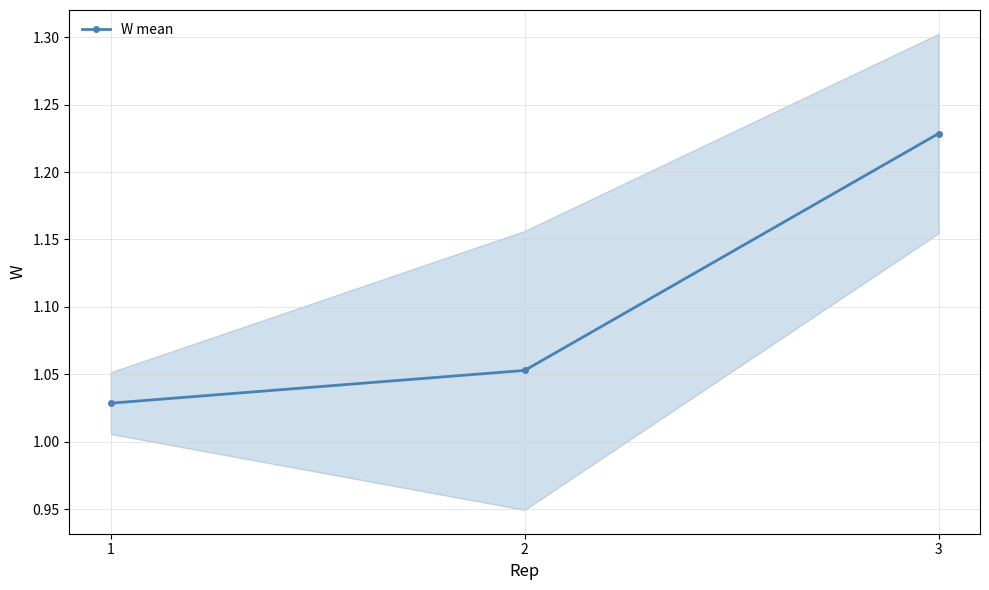

True or false: the data shows 2.0 at 3.

False